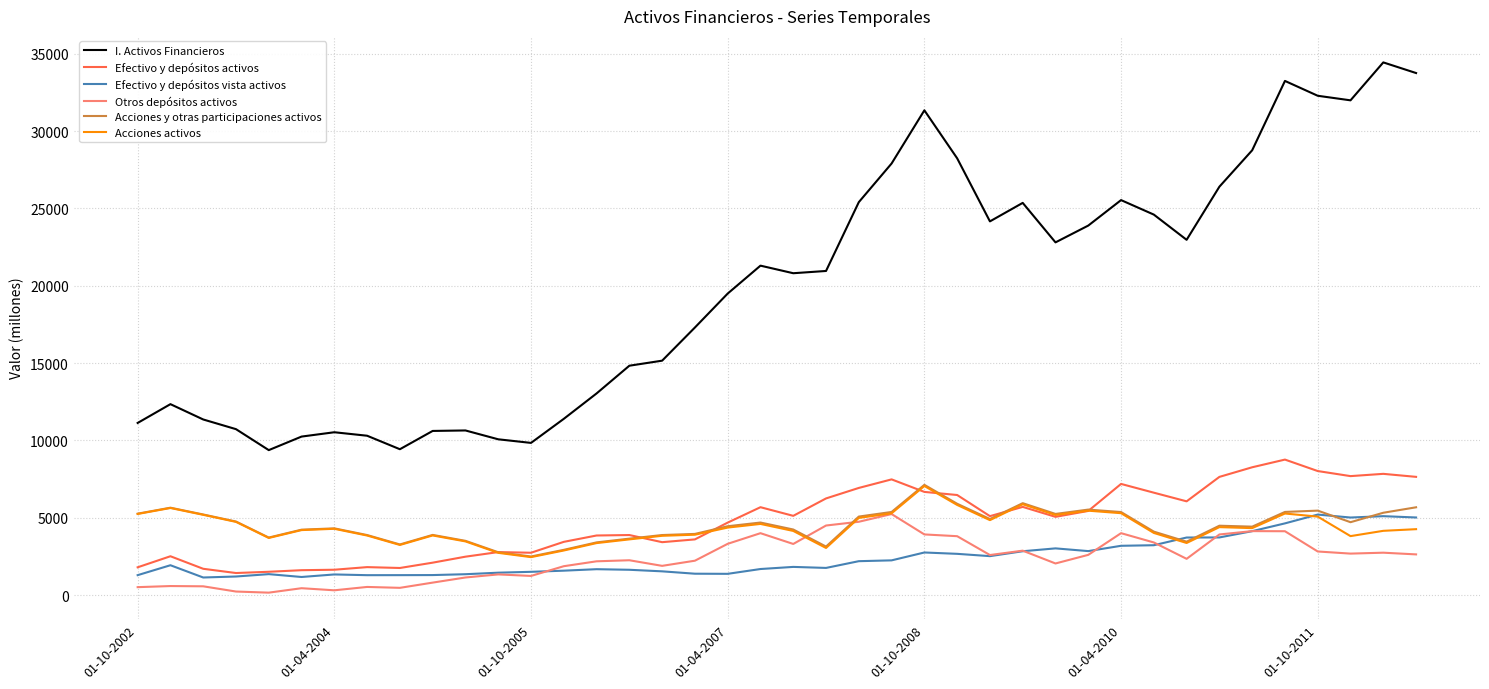

True or false: Efectivo y depósitos activos and Otros depósitos activos cross at least once.

False